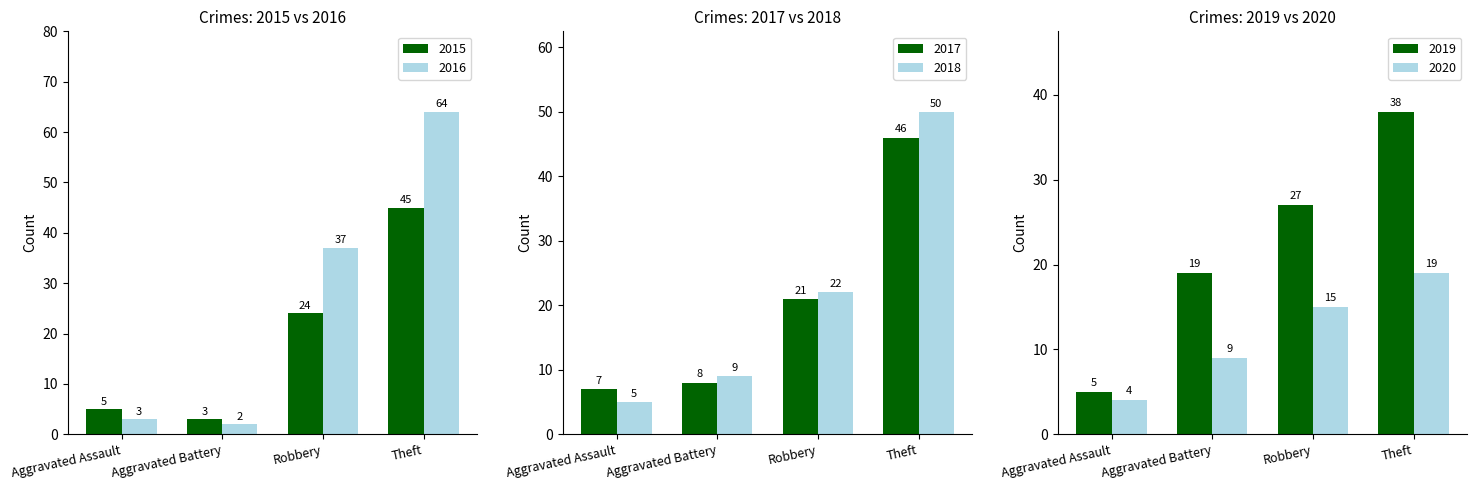

Reading left to right, what are all the values shown in this chart?

2015: Aggravated Assault=5	Aggravated Battery=3	Robbery=24	Theft=45
2016: Aggravated Assault=3	Aggravated Battery=2	Robbery=37	Theft=64
2017: Aggravated Assault=7	Aggravated Battery=8	Robbery=21	Theft=46
2018: Aggravated Assault=5	Aggravated Battery=9	Robbery=22	Theft=50
2019: Aggravated Assault=5	Aggravated Battery=19	Robbery=27	Theft=38
2020: Aggravated Assault=4	Aggravated Battery=9	Robbery=15	Theft=19